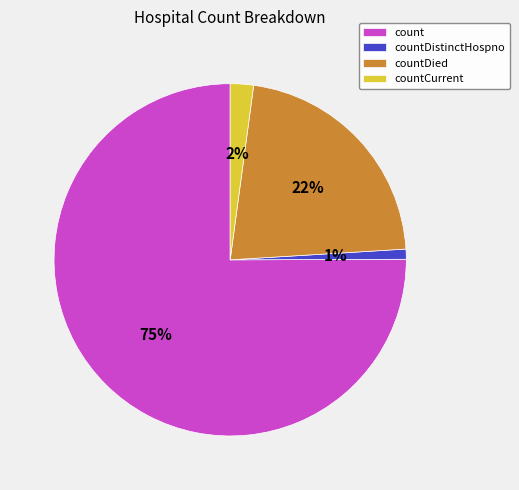

What percentage is the countDistinctHospno slice, to the nearest percent?

1%